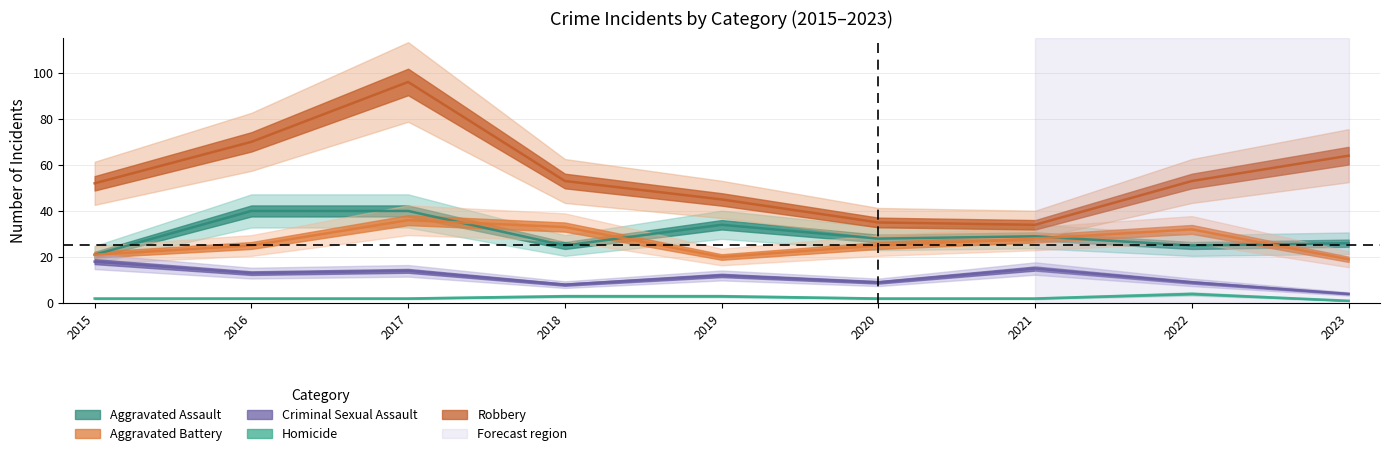

True or false: Aggravated Battery and Criminal Sexual Assault intersect in this chart.

False